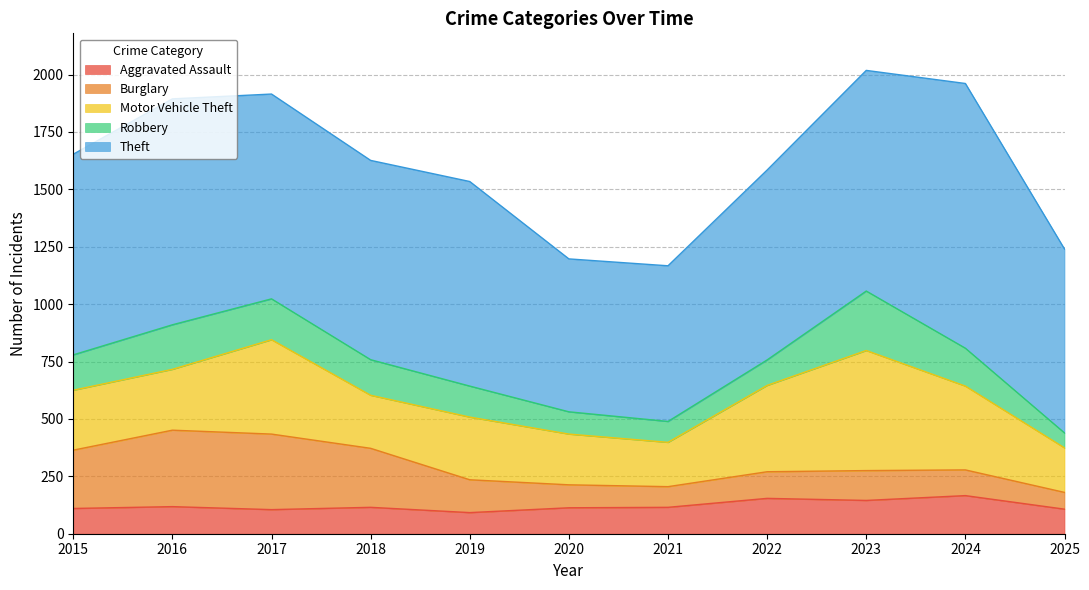

Between 2021 and 2024, which is larger?

2024